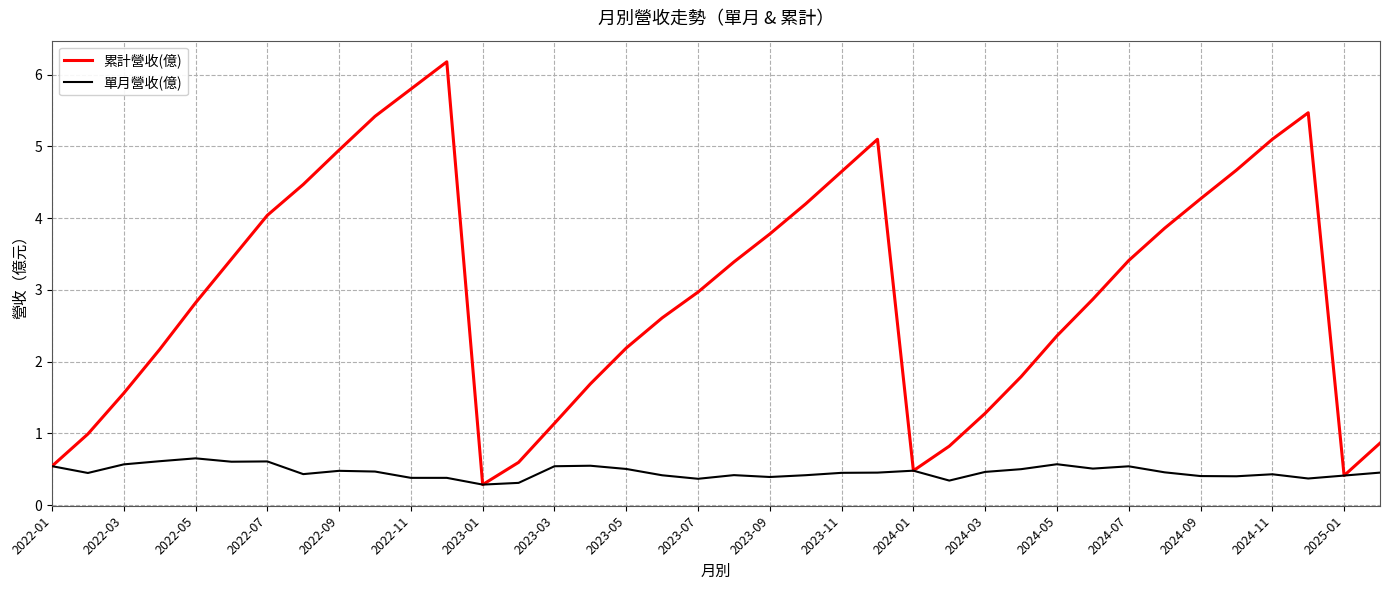

Which series has the largest total across all categories?

累計營收(億)